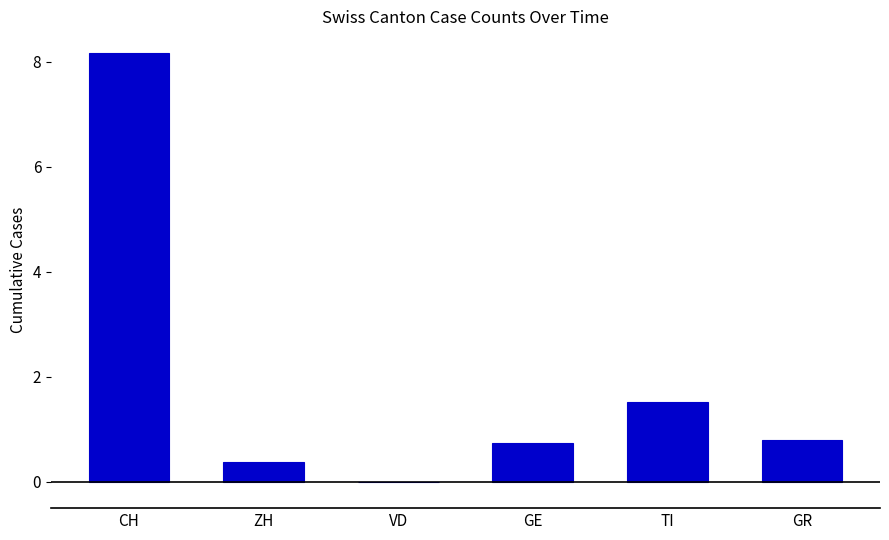

Which label corresponds to the largest value in the chart?

CH